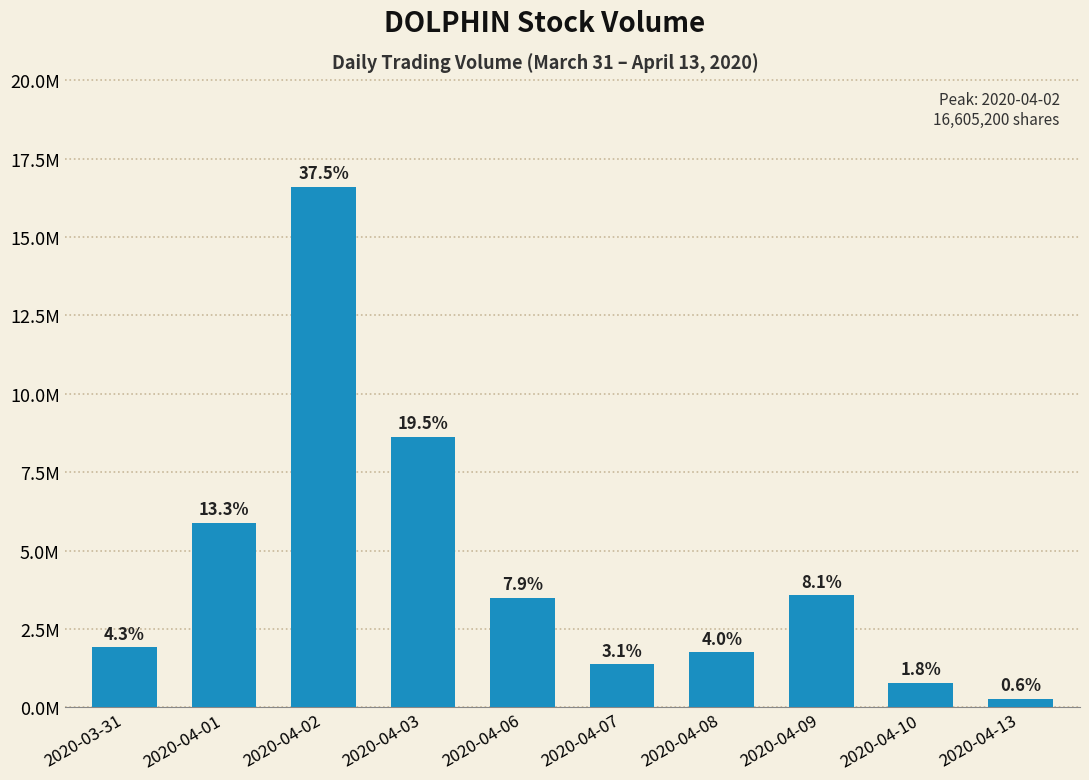

What is the value of the 7th bar from the left?

1769100